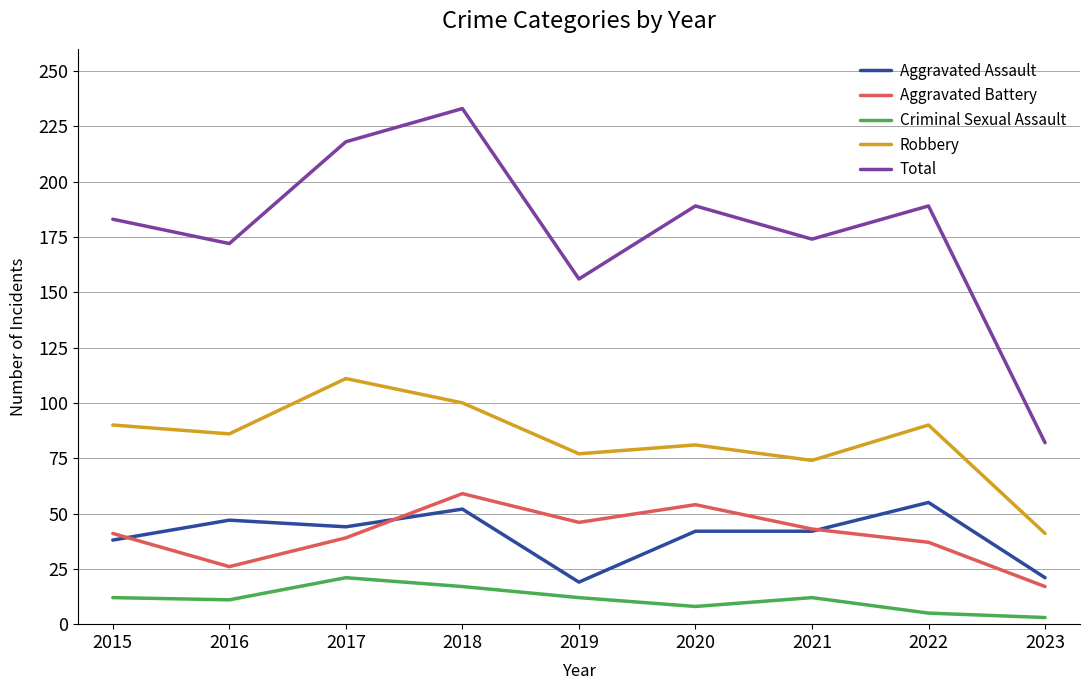

What is the total value across all series at 2021?

345